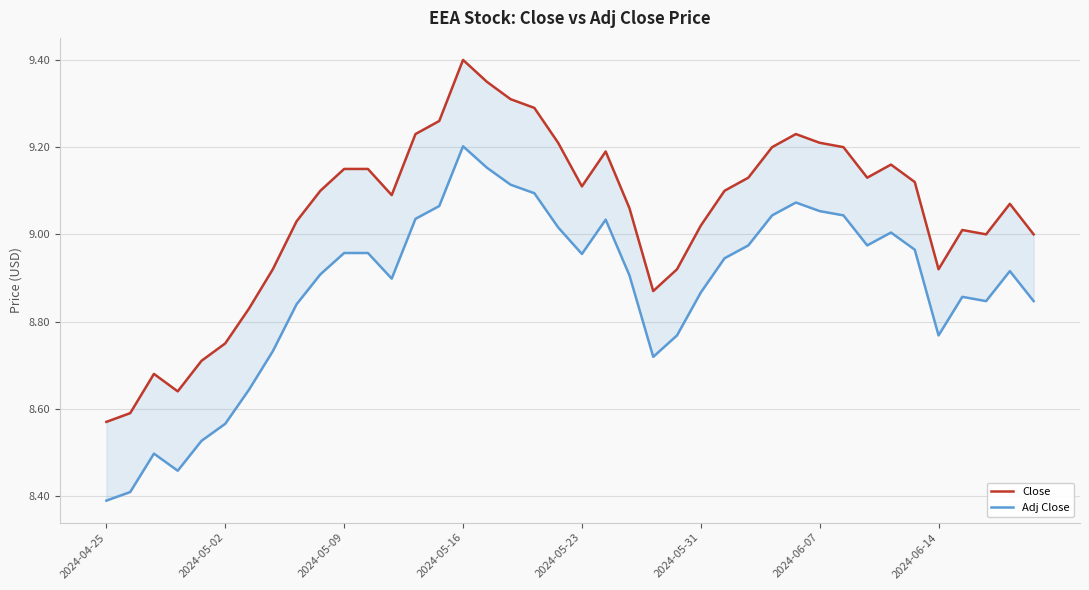

What is the difference between the maximum and minimum values in the Close series?

0.8